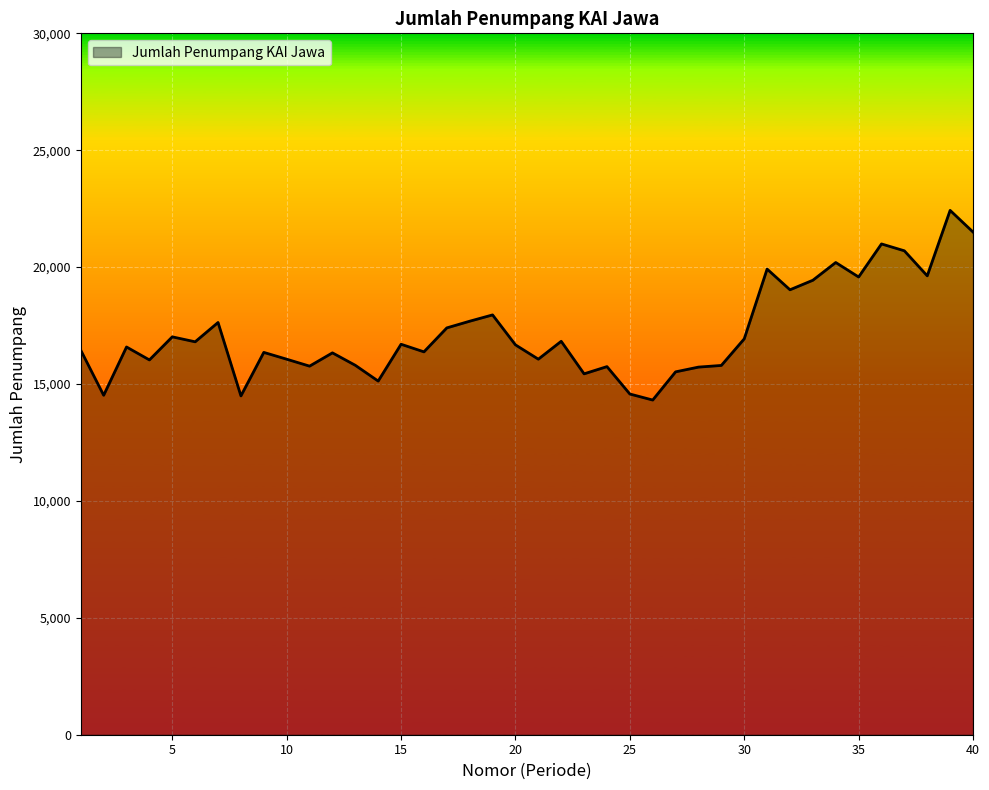

Does the chart have visible grid lines?

Yes